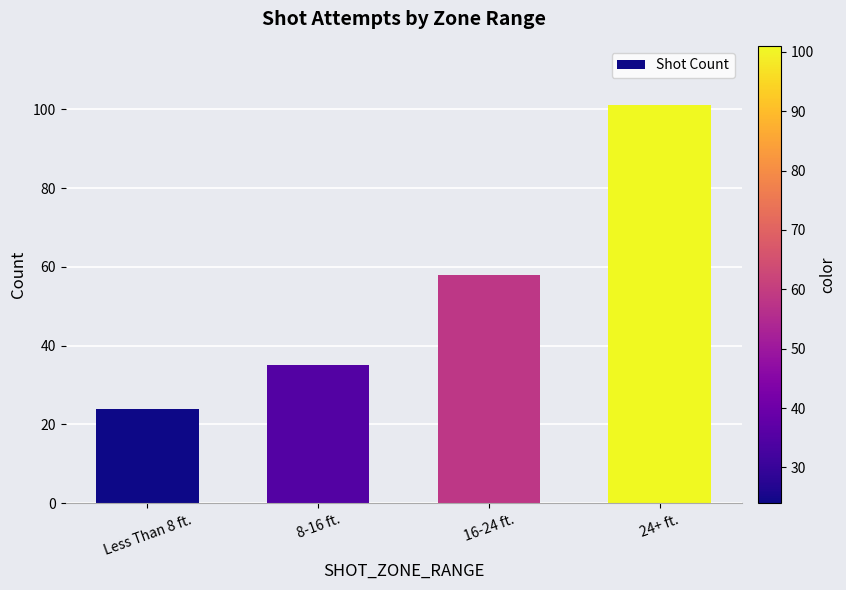

List the labels in order of value, smallest first.

Less Than 8 ft., 8-16 ft., 16-24 ft., 24+ ft.